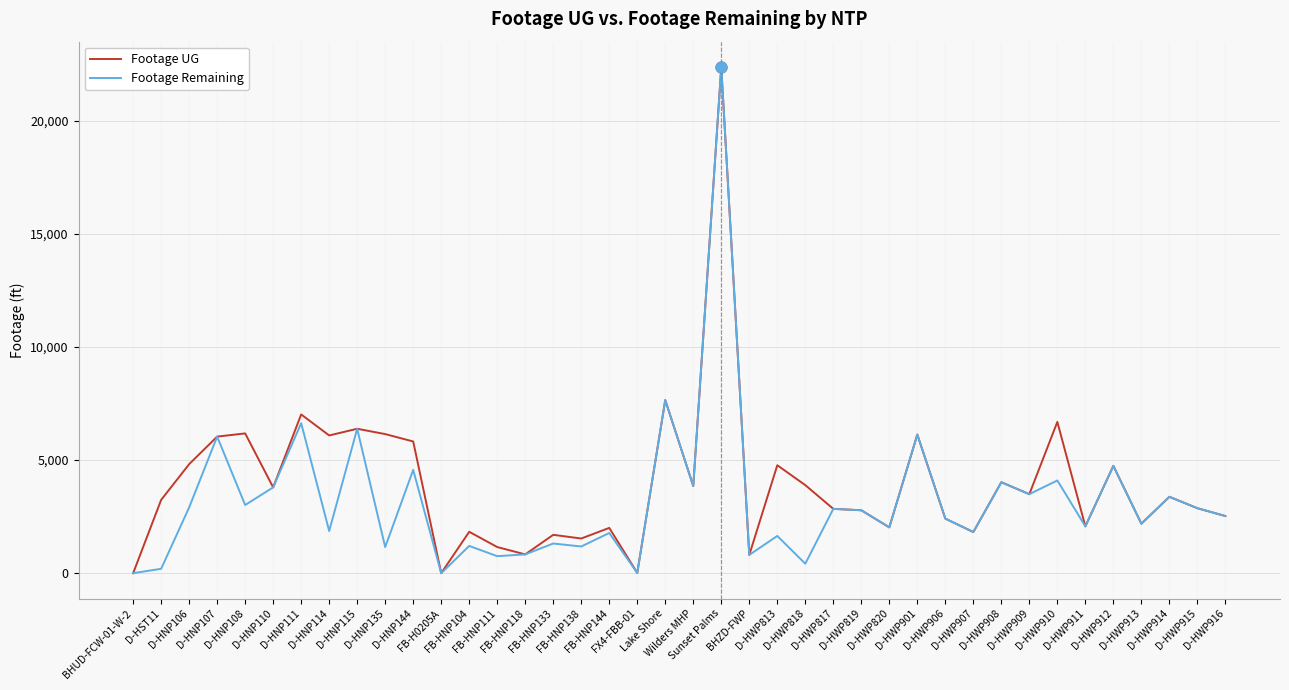

What is the maximum value for Footage Remaining?

22387